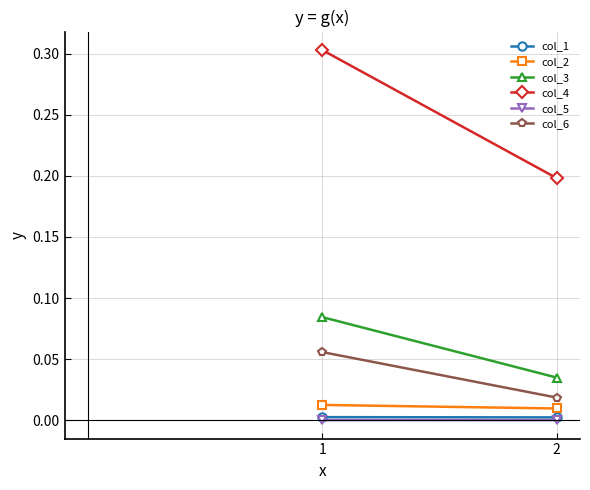

Rank the categories by col_2 value from highest to lowest.

1, 2